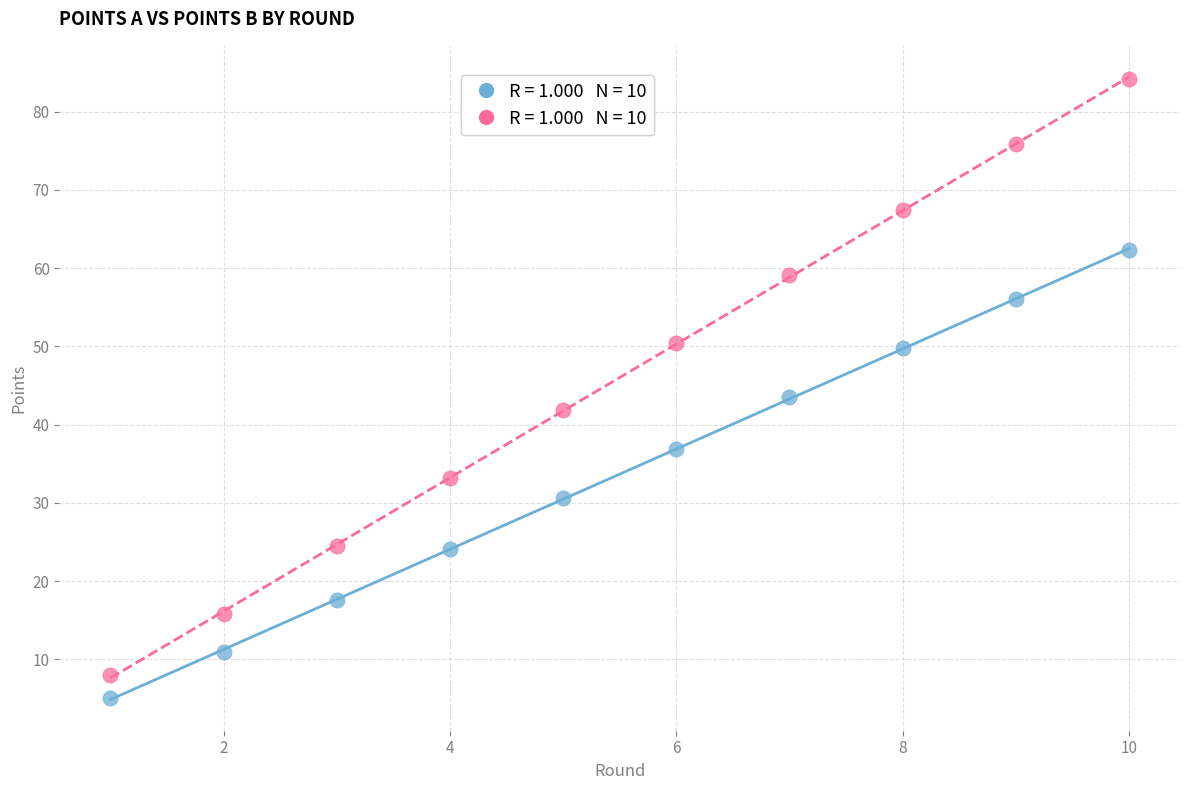

Across all data points, what is the range of Y values (max minus min)?

79.1